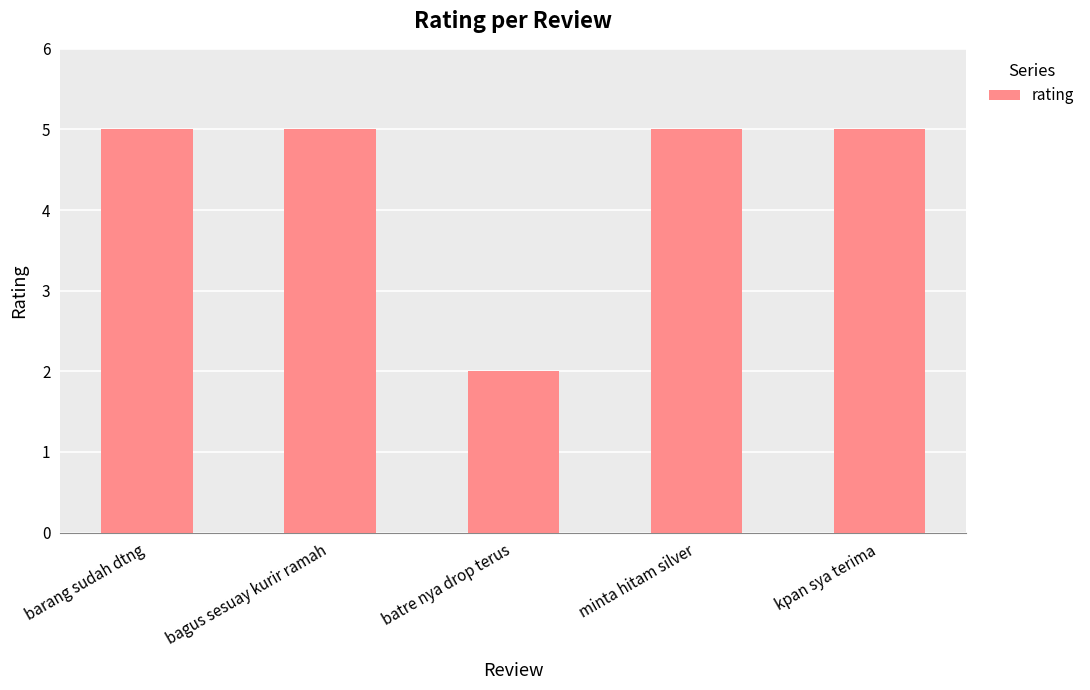

Are the bars horizontal?

No